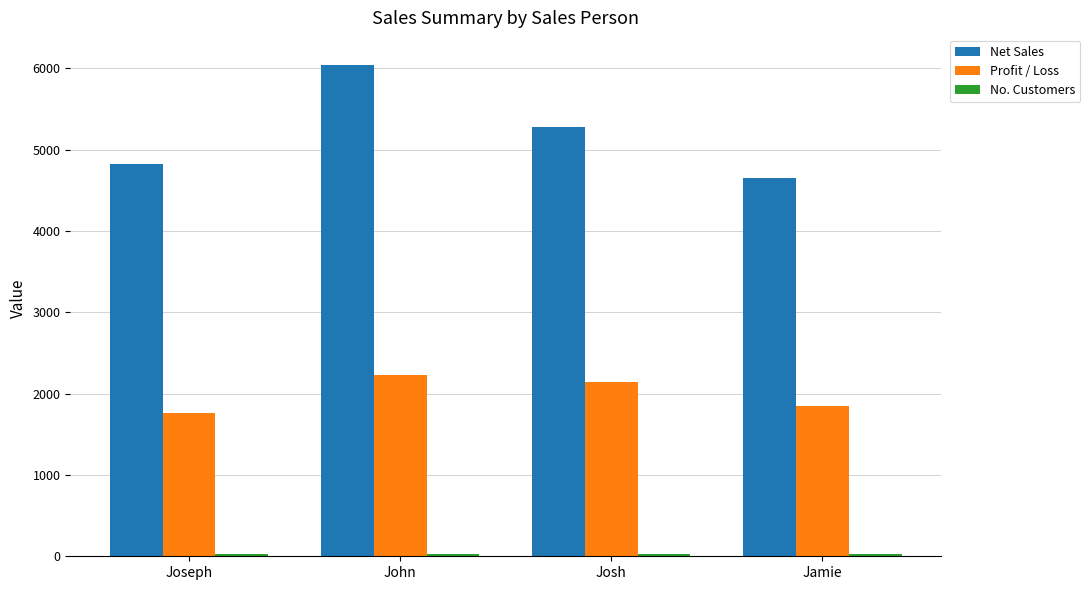

At which label does Net Sales first exceed 5273?

John